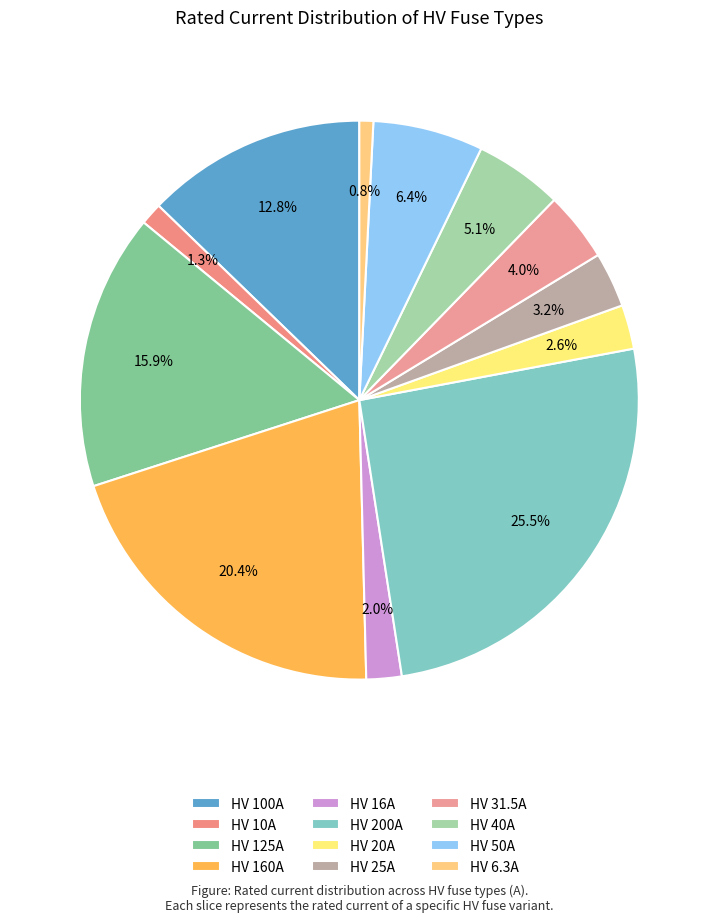

Does any single category account for the majority?

No